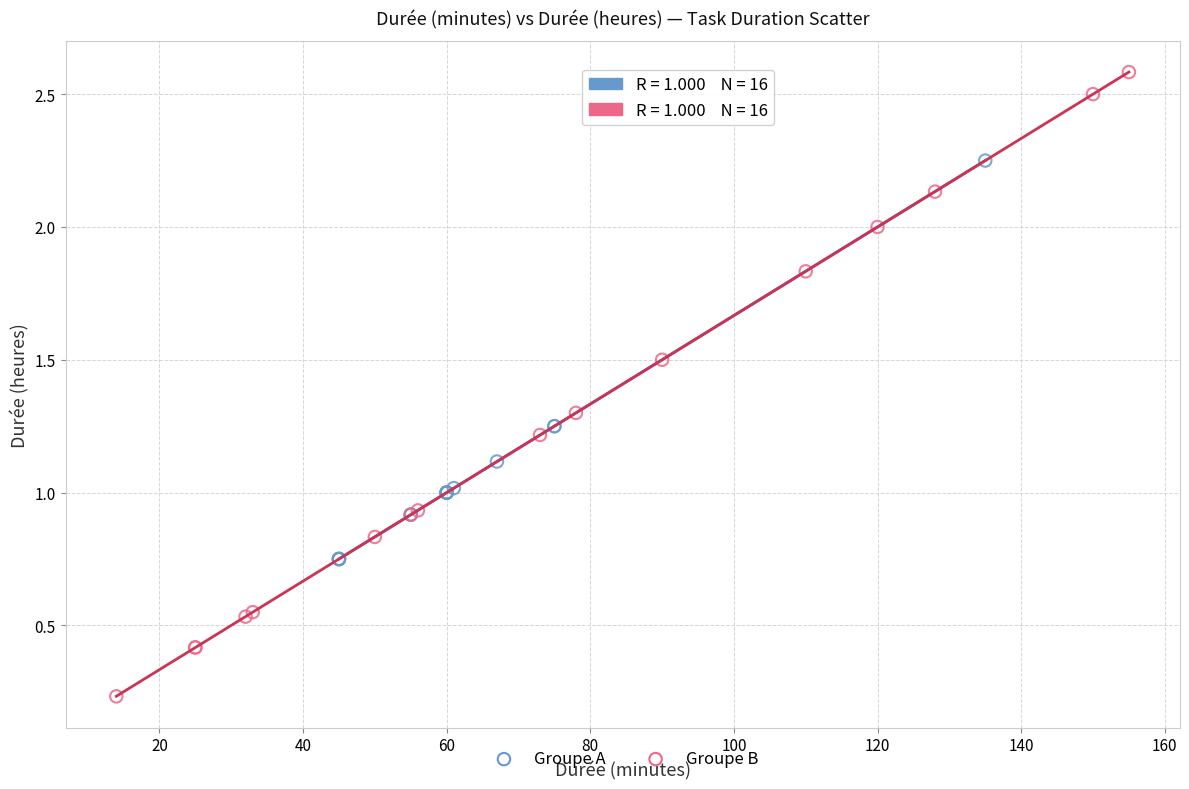

Which series reaches the maximum Y coordinate?

Groupe B